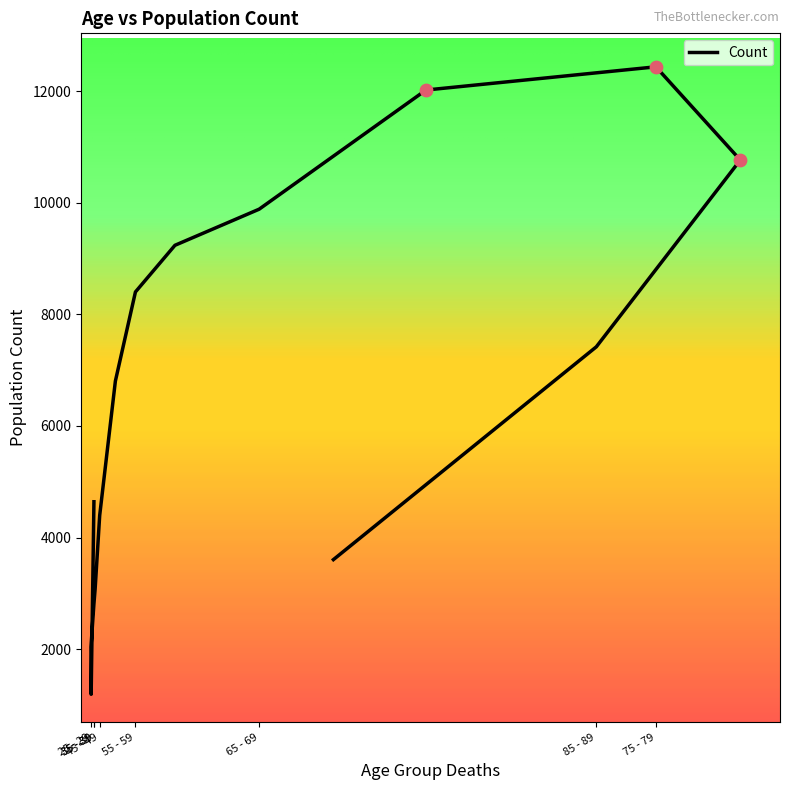

What is the change in value from 30 - 34 to 40 - 44?

+313